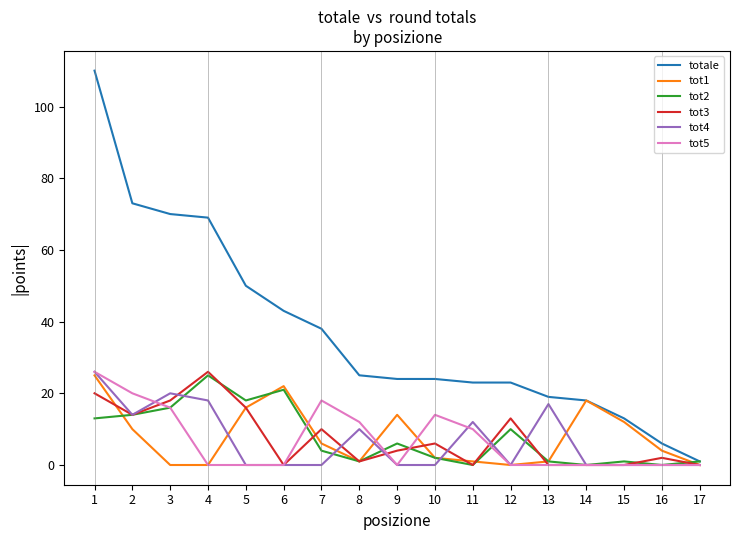

What is the total value across all series at 9?

48.0